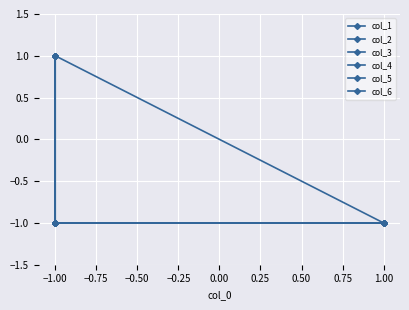

At which category is the sum across all series the highest?

−1.00